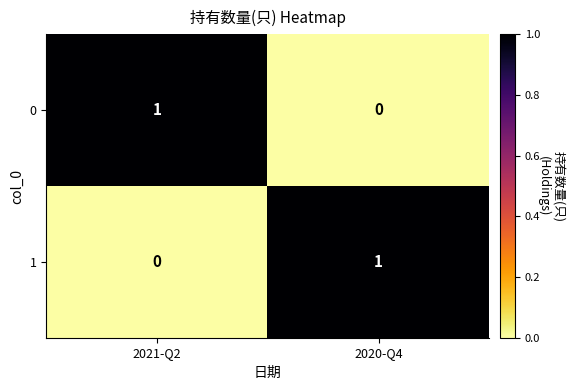

True or false: 1 has a value of 2 at 2020-Q4.

False